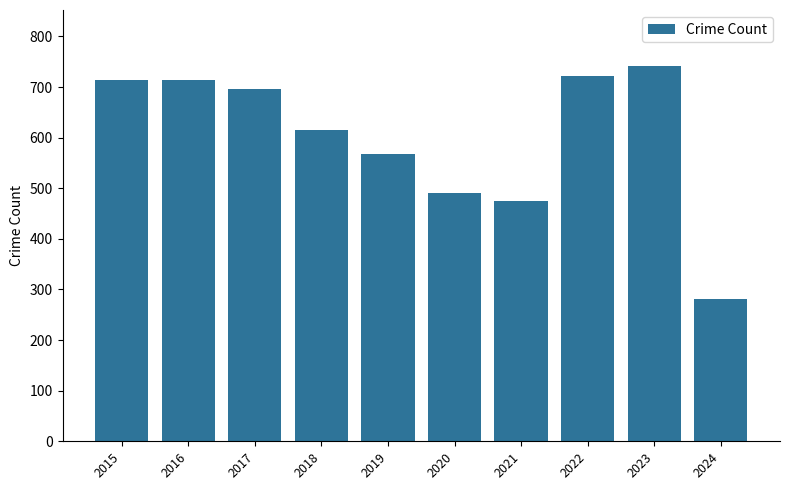

What is the difference between the second highest and minimum values?

440